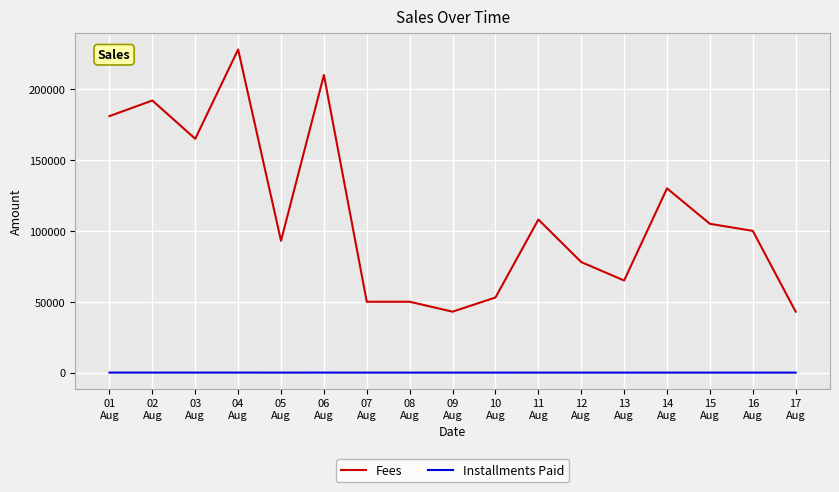

True or false: Fees and Installments Paid cross at least once.

False